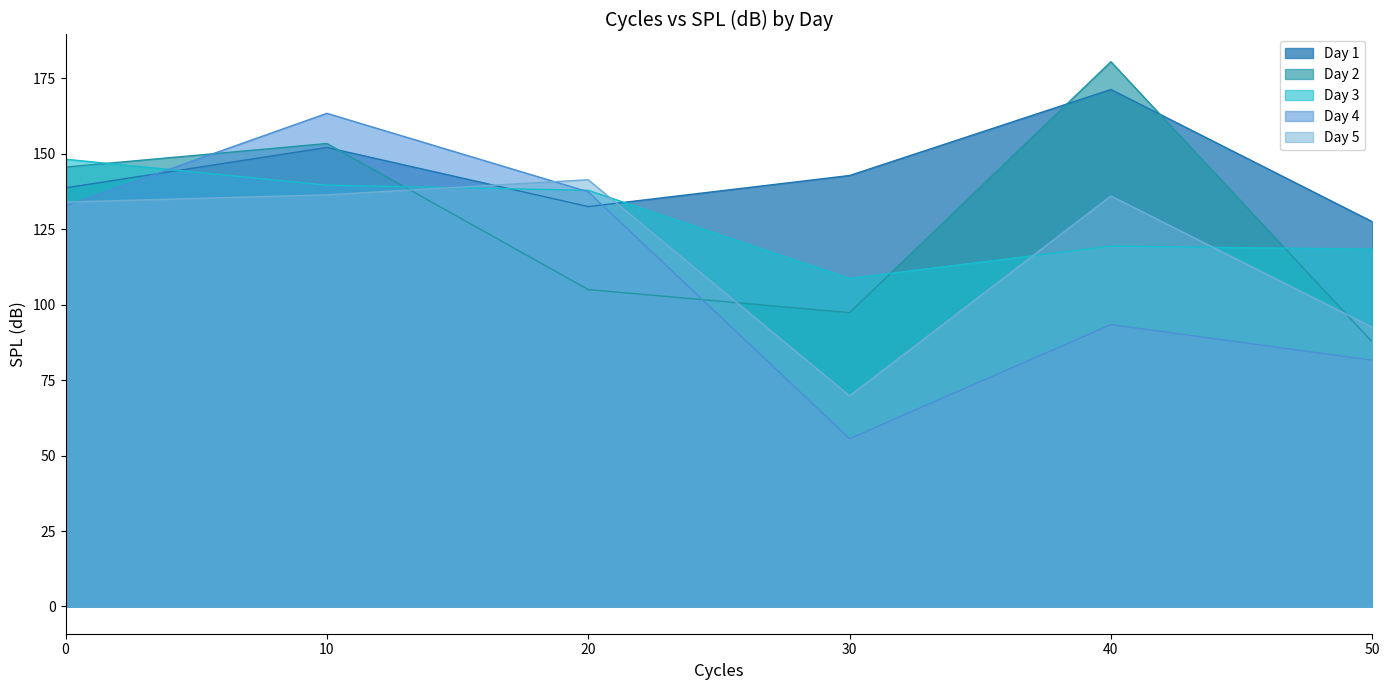

What is the highest value of the Day 4 series?

163.4